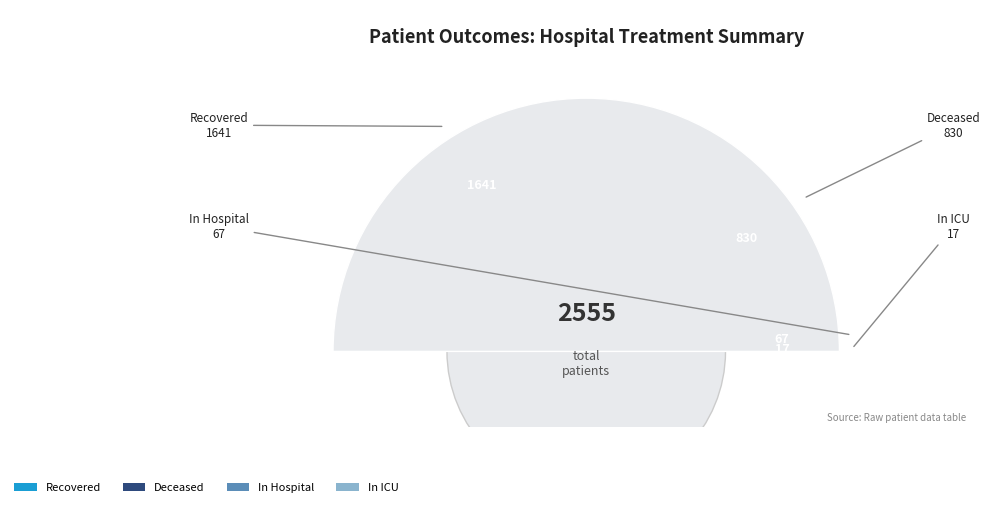

Count the number of slices in the pie.

5